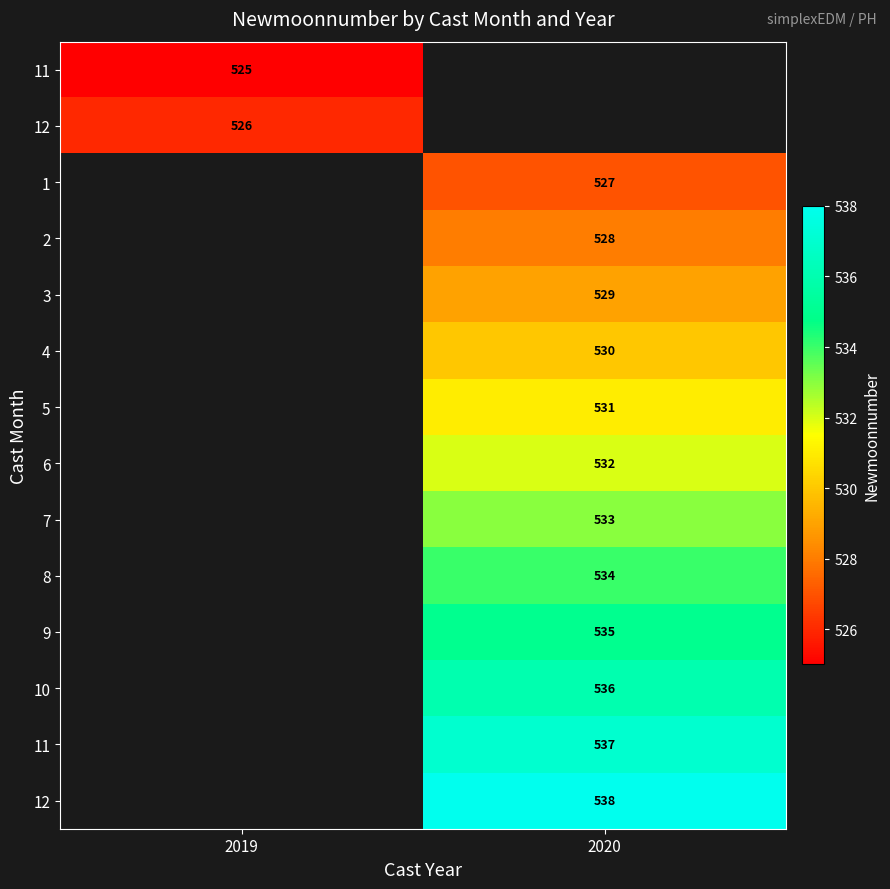

How many series are shown in this chart?

14